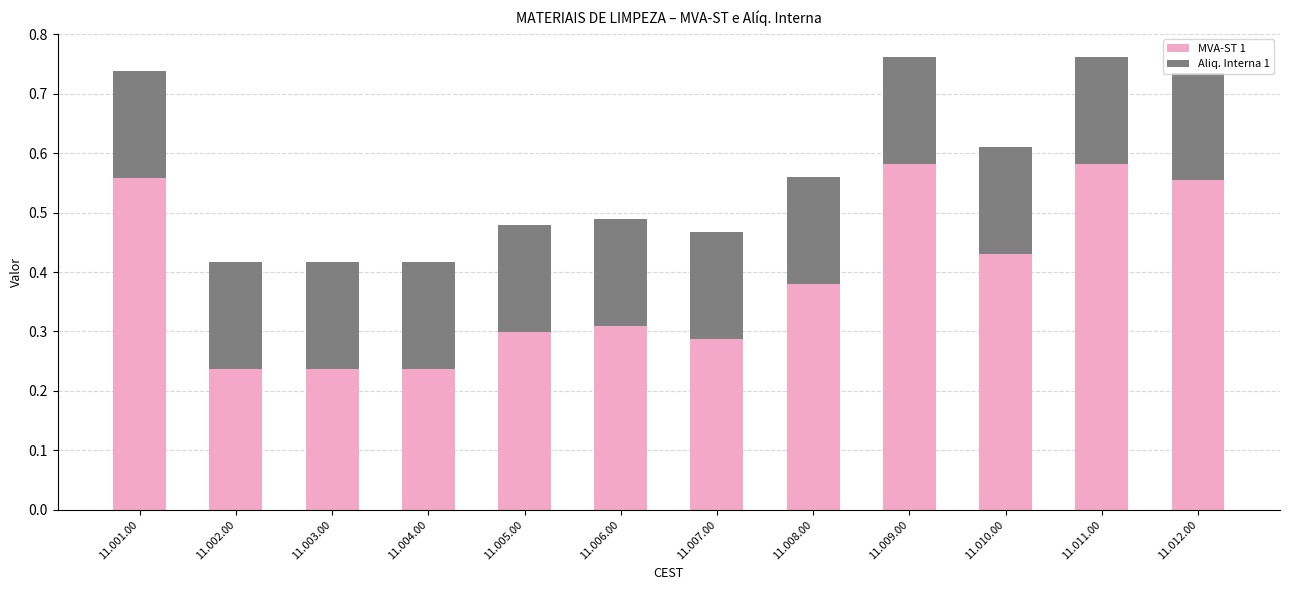

What is the total value across all series at 11.012.00?

0.7